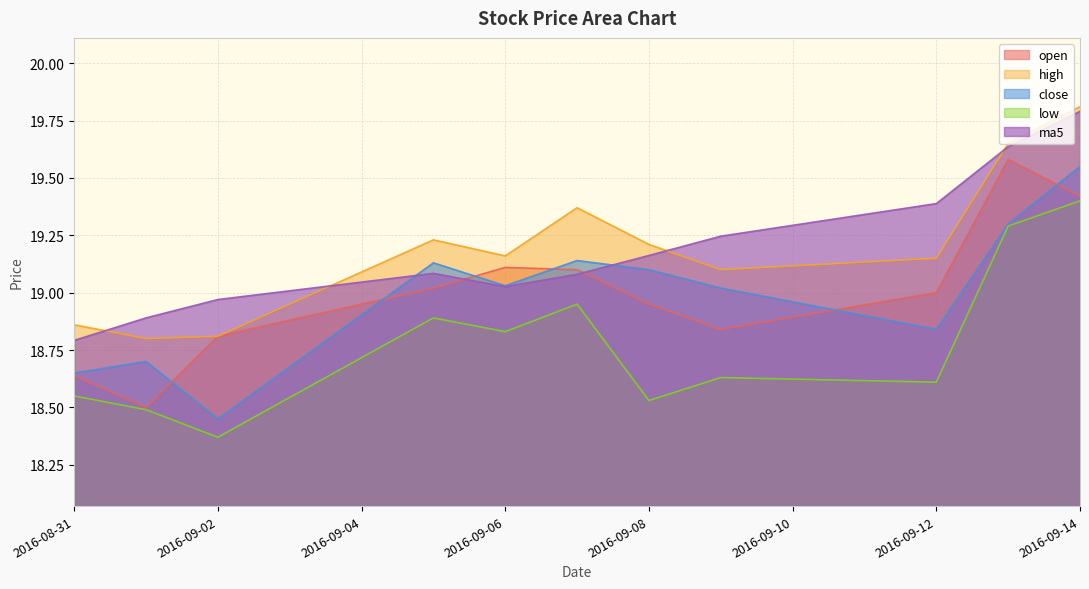

What is the difference between the close values at 2016-09-01 and 2016-09-13?

0.6